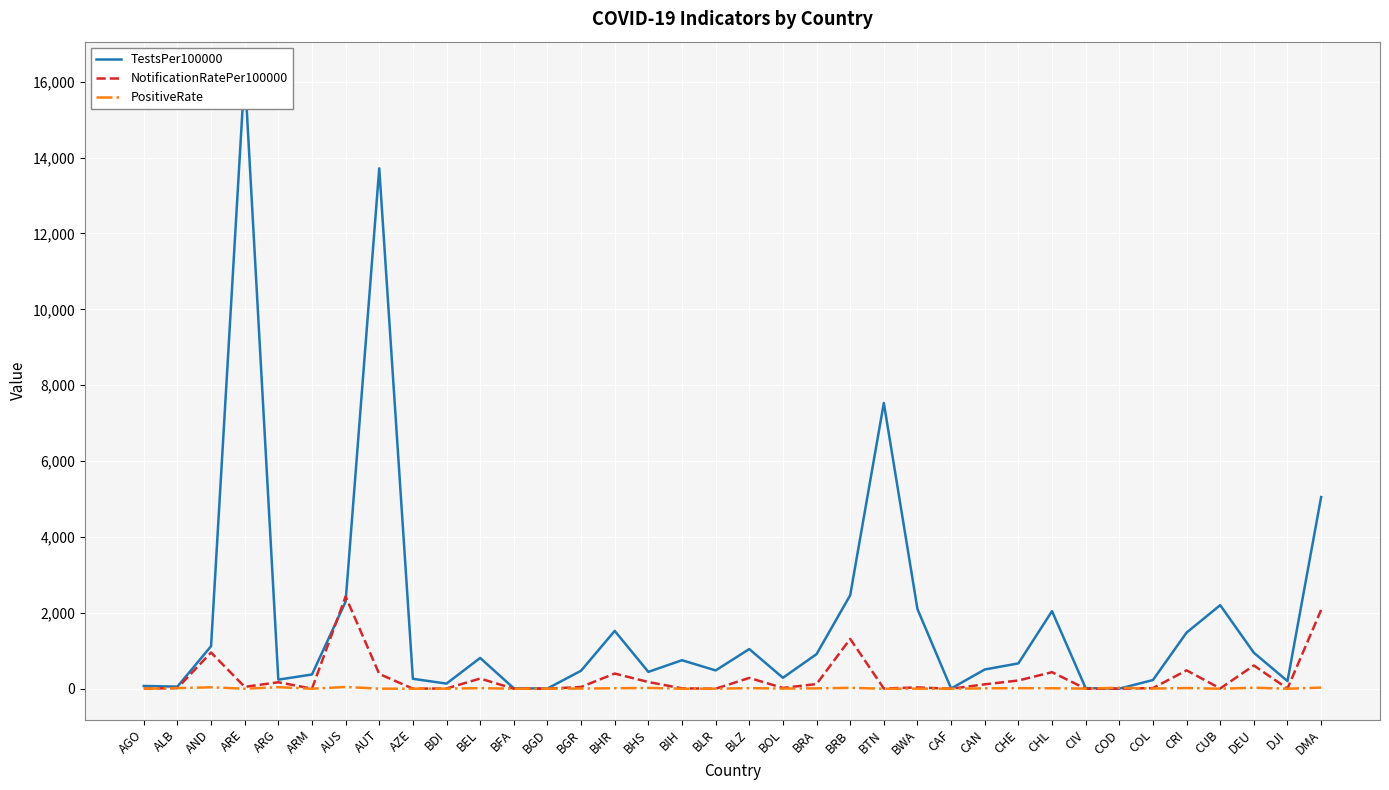

At COL, list the series in order from smallest to largest.

PositiveRate, NotificationRatePer100000, TestsPer100000